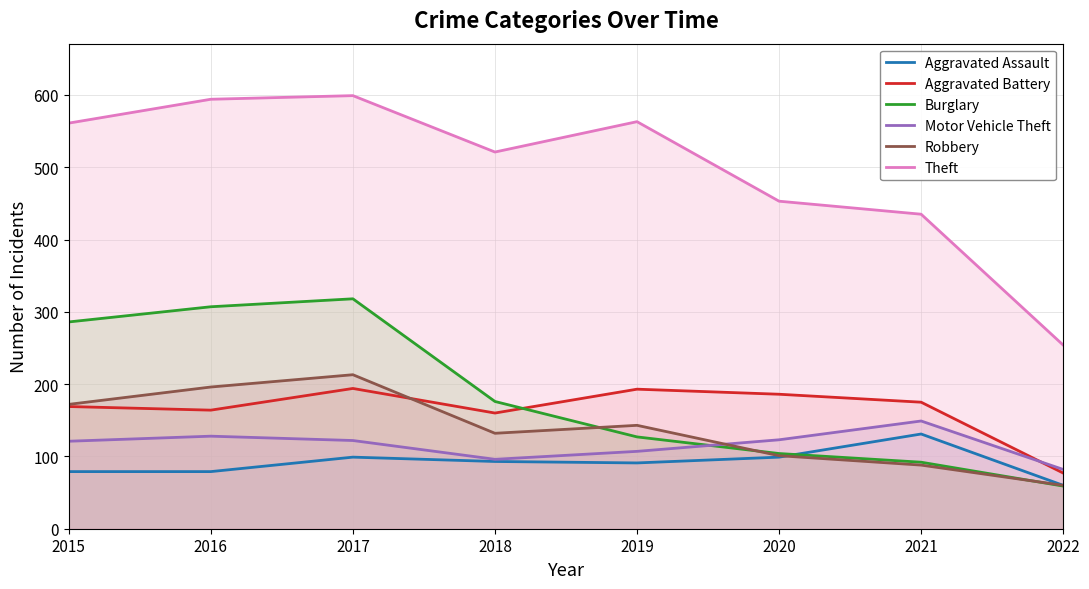

What is the greatest value displayed?

599